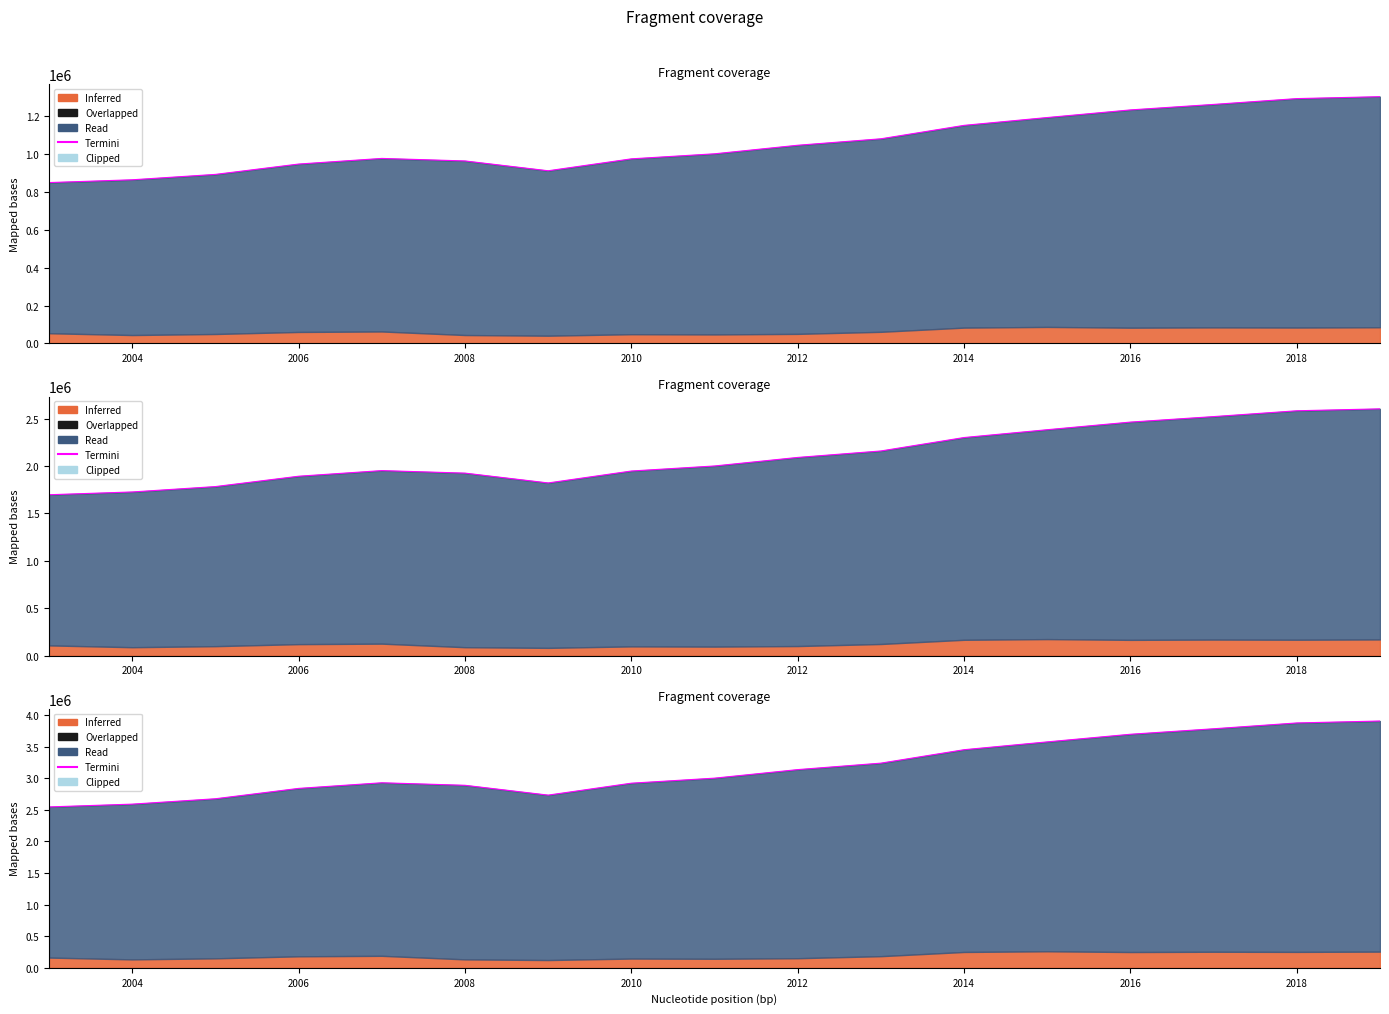

How many lines are shown in the chart?

1